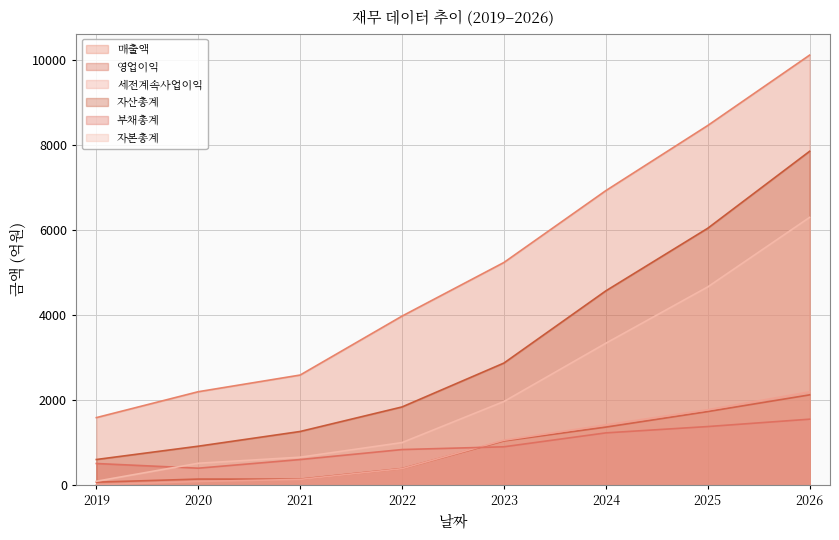

What are all the series names shown in the legend?

매출액, 영업이익, 세전계속사업이익, 자산총계, 부채총계, 자본총계